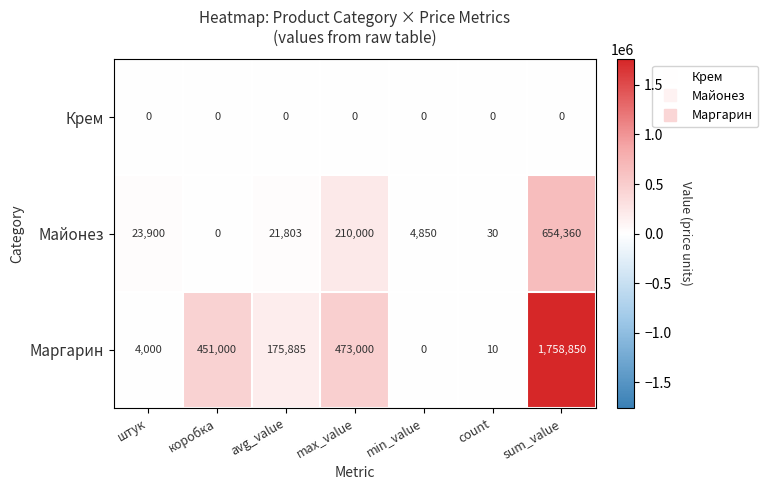

What is the difference between the highest and lowest values at count?

30